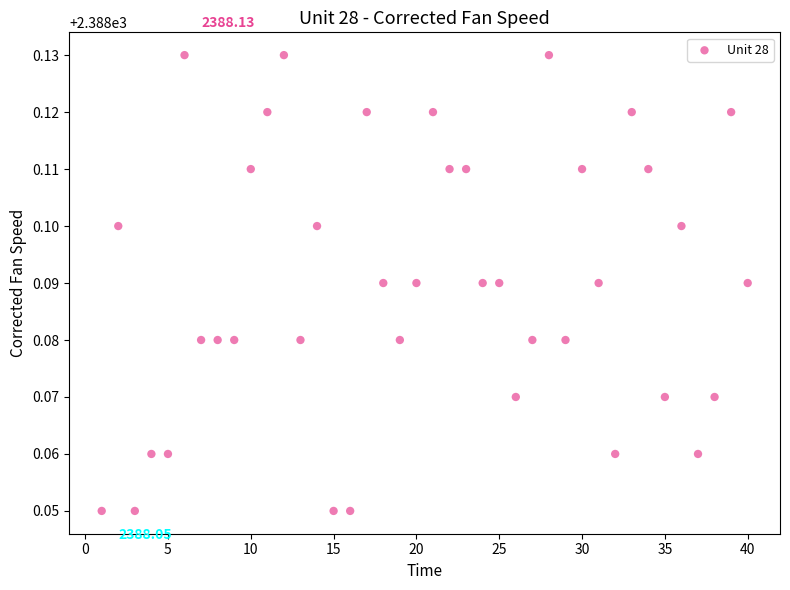

What is the range of X values (max minus min)?

39.0